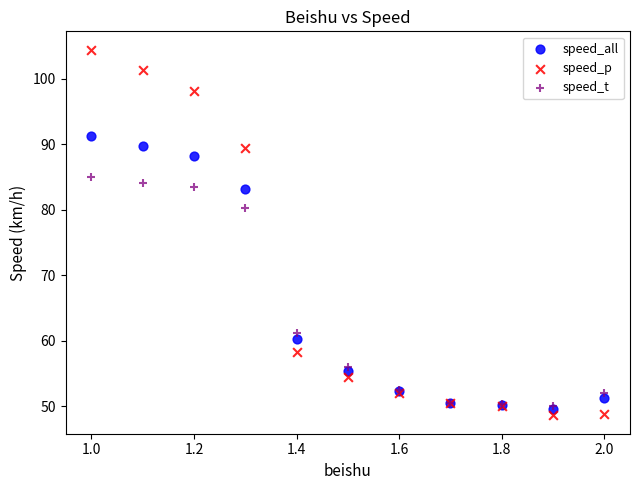

In the speed_p series, what Y value is closest to 76?

89.5